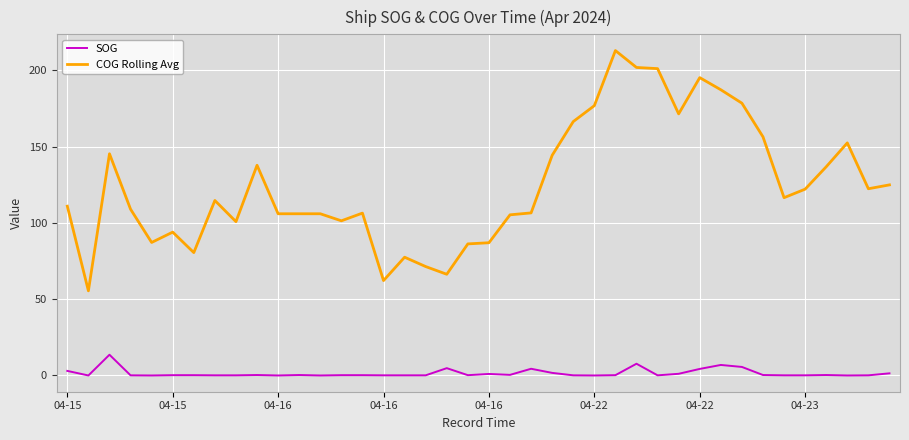

Which series has the largest range (max minus min)?

COG Rolling Avg